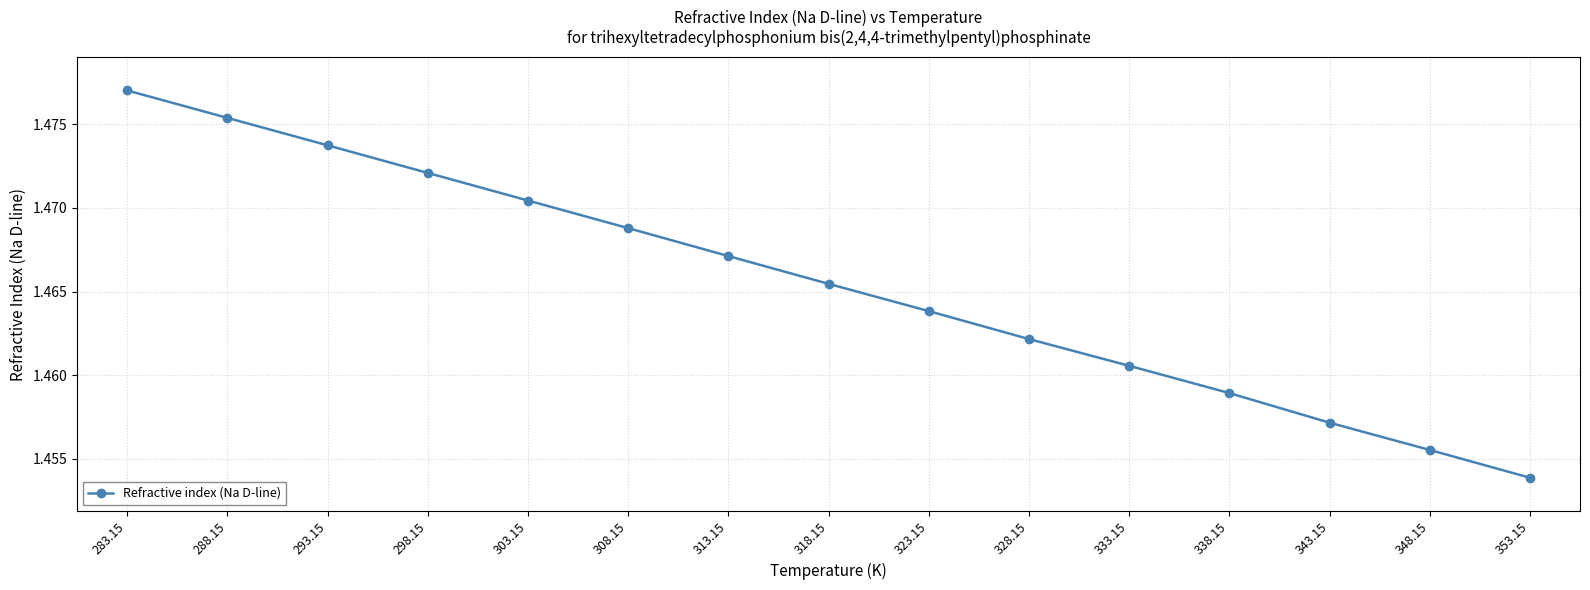

True or false: the data has more than 0 interior local peaks.

False